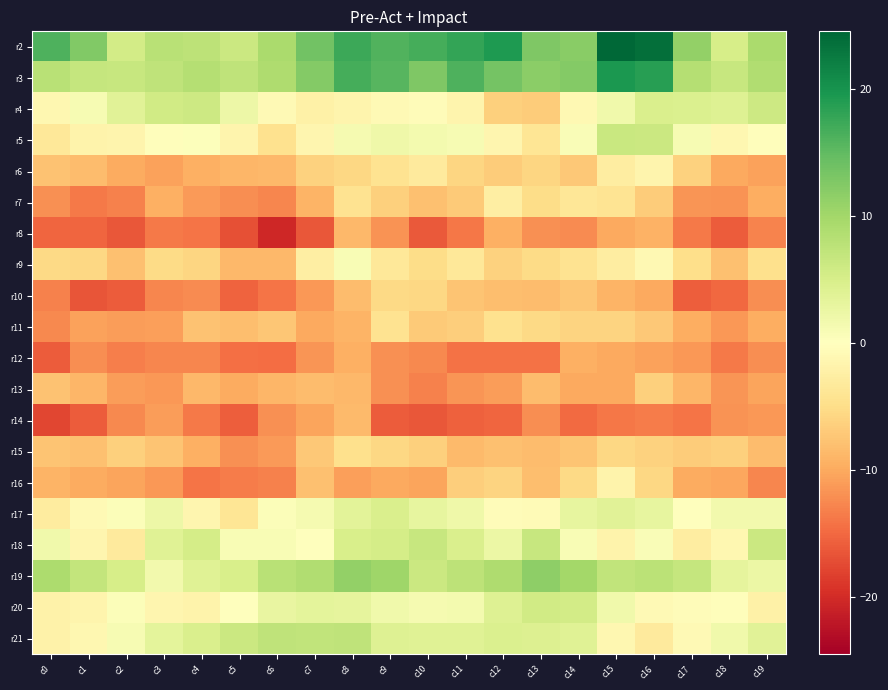

Reading left to right, list all the values displayed in this chart.

r2: c0=16.3	c1=12.6	c2=5.4	c3=8.0	c4=7.6	c5=6.3	c6=9.4	c7=13.7	c8=17.3	c9=16.1	c10=16.7	c11=17.9	c12=19.3	c13=12.8	c14=11.9	c15=24.5	c16=23.7	c17=11.2	c18=5.1	c19=9.3
r3: c0=7.9	c1=6.7	c2=6.5	c3=7.5	c4=8.4	c5=7.5	c6=9.0	c7=12.3	c8=16.8	c9=15.7	c10=12.7	c11=16.2	c12=13.4	c13=11.9	c14=12.4	c15=19.4	c16=18.6	c17=8.3	c18=6.7	c19=8.8
r4: c0=-1.3	c1=1.0	c2=3.7	c3=5.6	c4=6.0	c5=2.3	c6=-0.9	c7=-2.2	c8=-1.6	c9=-0.9	c10=-0.5	c11=-1.5	c12=-6.4	c13=-6.8	c14=-1.1	c15=1.8	c16=4.7	c17=4.4	c18=4.2	c19=6.1
r5: c0=-3.6	c1=-1.8	c2=-1.7	c3=-0.3	c4=0.4	c5=-1.7	c6=-4.6	c7=-1.4	c8=1.3	c9=2.0	c10=1.4	c11=1.1	c12=-1.4	c13=-3.9	c14=0.7	c15=6.4	c16=6.3	c17=1.1	c18=-1.3	c19=-0.2
r6: c0=-7.8	c1=-8.3	c2=-9.8	c3=-10.6	c4=-9.5	c5=-8.9	c6=-8.8	c7=-6.2	c8=-5.6	c9=-4.2	c10=-3.1	c11=-5.9	c12=-6.7	c13=-5.8	c14=-7.1	c15=-2.7	c16=-1.7	c17=-6.3	c18=-10.1	c19=-10.6
r7: c0=-12.0	c1=-13.6	c2=-13.2	c3=-9.6	c4=-11.2	c5=-12.1	c6=-12.7	c7=-9.0	c8=-4.3	c9=-6.3	c10=-7.9	c11=-7.1	c12=-2.7	c13=-5.2	c14=-3.7	c15=-4.1	c16=-6.9	c17=-11.7	c18=-11.7	c19=-9.7
r8: c0=-15.2	c1=-15.2	c2=-16.4	c3=-13.8	c4=-14.0	c5=-16.9	c6=-20.3	c7=-16.4	c8=-8.8	c9=-11.7	c10=-16.2	c11=-13.8	c12=-9.5	c13=-12.0	c14=-12.3	c15=-10.1	c16=-9.2	c17=-13.7	c18=-16.0	c19=-12.9
r9: c0=-5.4	c1=-5.6	c2=-8.0	c3=-5.4	c4=-5.8	c5=-8.7	c6=-8.7	c7=-2.6	c8=0.8	c9=-3.6	c10=-5.2	c11=-3.5	c12=-6.3	c13=-5.4	c14=-4.4	c15=-2.9	c16=-1.1	c17=-4.9	c18=-7.9	c19=-4.7
r10: c0=-13.0	c1=-16.5	c2=-16.0	c3=-12.8	c4=-12.3	c5=-15.4	c6=-14.1	c7=-11.3	c8=-8.3	c9=-5.4	c10=-5.7	c11=-7.5	c12=-8.2	c13=-8.4	c14=-7.3	c15=-9.1	c16=-10.0	c17=-15.8	c18=-15.1	c19=-12.2
r11: c0=-12.5	c1=-10.7	c2=-11.1	c3=-10.8	c4=-7.8	c5=-8.2	c6=-7.4	c7=-10.2	c8=-9.1	c9=-4.3	c10=-7.0	c11=-6.6	c12=-4.4	c13=-5.4	c14=-6.0	c15=-6.1	c16=-7.2	c17=-9.7	c18=-11.3	c19=-9.7
r12: c0=-16.1	c1=-12.2	c2=-13.4	c3=-12.7	c4=-12.8	c5=-14.5	c6=-14.6	c7=-11.5	c8=-9.4	c9=-11.9	c10=-12.6	c11=-14.2	c12=-14.4	c13=-14.2	c14=-9.4	c15=-10.0	c16=-10.7	c17=-11.4	c18=-13.7	c19=-12.1
r13: c0=-7.8	c1=-8.9	c2=-10.9	c3=-11.5	c4=-8.8	c5=-9.8	c6=-8.9	c7=-8.3	c8=-8.8	c9=-11.9	c10=-13.2	c11=-11.5	c12=-11.1	c13=-8.3	c14=-10.0	c15=-10.0	c16=-6.4	c17=-9.0	c18=-11.5	c19=-10.4
r14: c0=-17.8	c1=-16.0	c2=-12.5	c3=-11.1	c4=-13.6	c5=-15.9	c6=-12.0	c7=-10.4	c8=-8.5	c9=-16.0	c10=-16.4	c11=-15.7	c12=-15.2	c13=-12.3	c14=-14.9	c15=-13.9	c16=-13.5	c17=-14.1	c18=-11.8	c19=-11.4
r15: c0=-7.6	c1=-8.0	c2=-6.3	c3=-7.5	c4=-9.4	c5=-11.9	c6=-11.3	c7=-7.2	c8=-4.7	c9=-5.7	c10=-6.4	c11=-8.5	c12=-8.0	c13=-8.4	c14=-7.5	c15=-5.7	c16=-6.2	c17=-6.9	c18=-6.5	c19=-8.3
r16: c0=-9.0	c1=-9.9	c2=-10.5	c3=-11.4	c4=-14.0	c5=-13.4	c6=-13.2	c7=-7.9	c8=-10.8	c9=-10.2	c10=-10.5	c11=-6.7	c12=-6.1	c13=-8.2	c14=-5.5	c15=-1.9	c16=-5.7	c17=-9.8	c18=-10.2	c19=-12.7
r17: c0=-3.0	c1=-0.8	c2=0.5	c3=2.3	c4=-1.4	c5=-4.0	c6=0.4	c7=1.2	c8=3.5	c9=4.7	c10=2.9	c11=2.0	c12=-0.4	c13=-0.7	c14=3.1	c15=3.8	c16=2.9	c17=0.1	c18=1.5	c19=1.7
r18: c0=1.8	c1=-1.5	c2=-3.2	c3=4.0	c4=5.3	c5=1.0	c6=0.9	c7=-0.1	c8=4.8	c9=5.2	c10=6.5	c11=4.7	c12=2.3	c13=6.6	c14=0.8	c15=-1.8	c16=0.6	c17=-2.8	c18=-1.3	c19=6.2
r19: c0=9.1	c1=7.0	c2=5.1	c3=1.6	c4=3.9	c5=4.9	c6=7.9	c7=8.7	c8=11.2	c9=10.2	c10=6.2	c11=7.5	c12=8.9	c13=11.7	c14=9.9	c15=7.2	c16=7.8	c17=6.7	c18=3.2	c19=2.5
r20: c0=-1.9	c1=-1.6	c2=0.4	c3=-1.5	c4=-1.9	c5=0.1	c6=2.8	c7=3.3	c8=3.1	c9=1.9	c10=1.2	c11=1.5	c12=4.2	c13=5.7	c14=5.4	c15=1.8	c16=-0.9	c17=-0.5	c18=-0.3	c19=-2.3
r21: c0=-2.1	c1=-1.2	c2=1.1	c3=3.3	c4=4.8	c5=6.3	c6=7.3	c7=7.2	c8=7.3	c9=4.0	c10=4.0	c11=3.9	c12=4.5	c13=4.3	c14=3.8	c15=-1.3	c16=-3.2	c17=-0.8	c18=1.8	c19=3.8